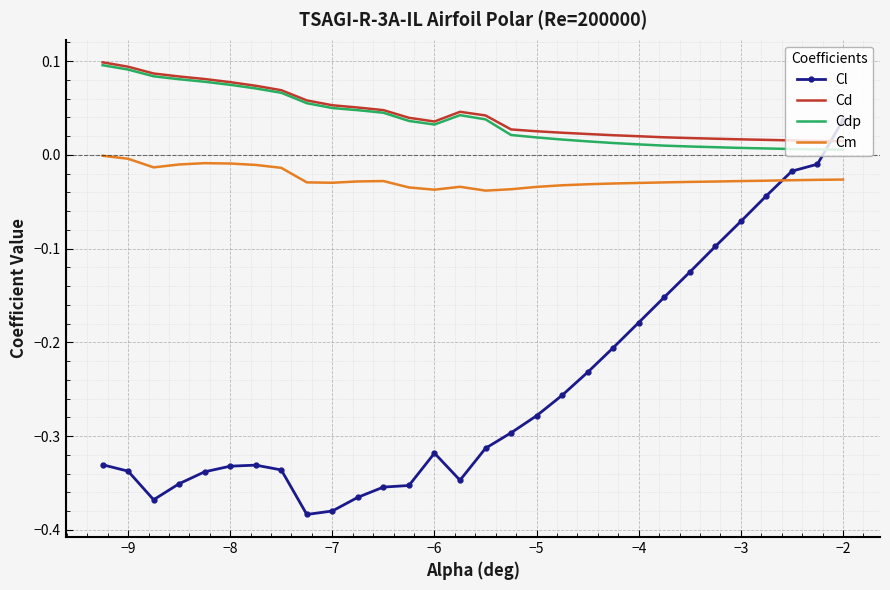

Which series has the largest range (max minus min)?

Cl